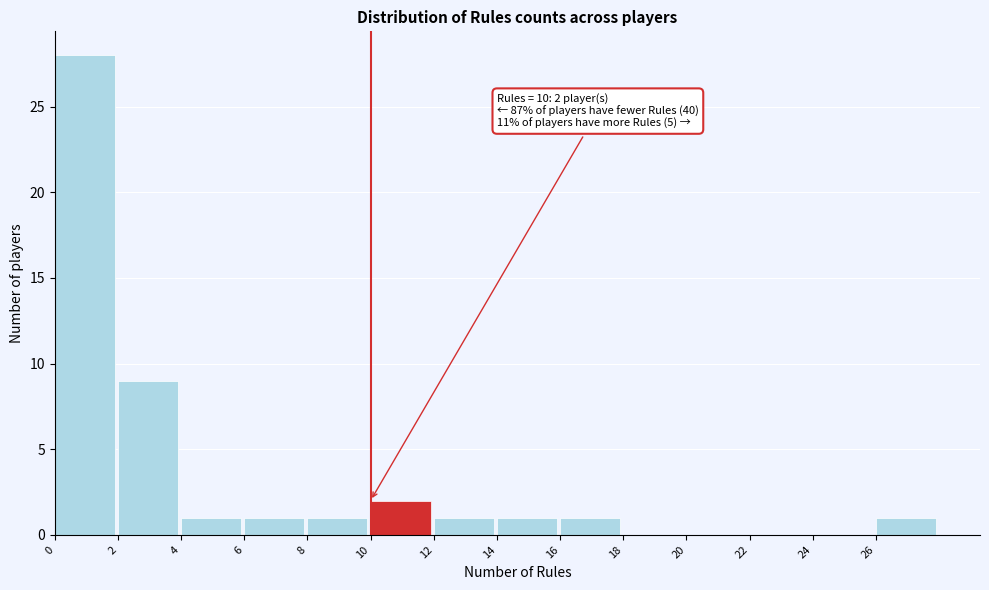

Which range on the x-axis has the tallest bar?

0 to 2